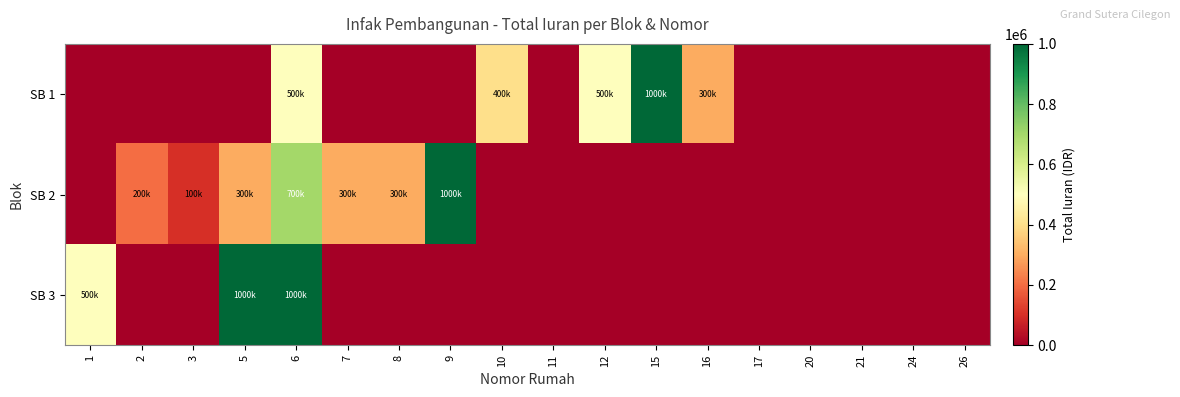

Rank the series by their maximum value, from lowest to highest.

SB 1, SB 2, SB 3